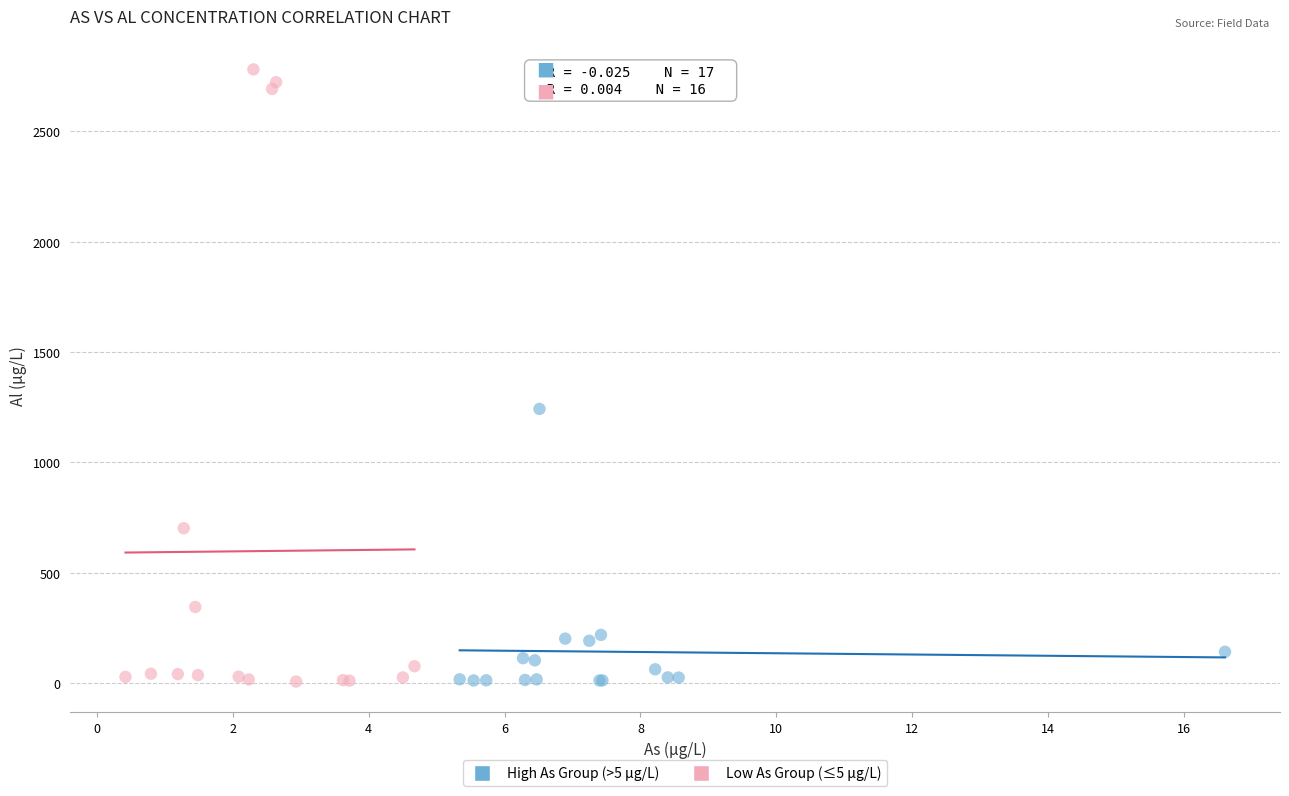

Which series has the largest Y range (max minus min)?

Low As Group (≤5 µg/L)